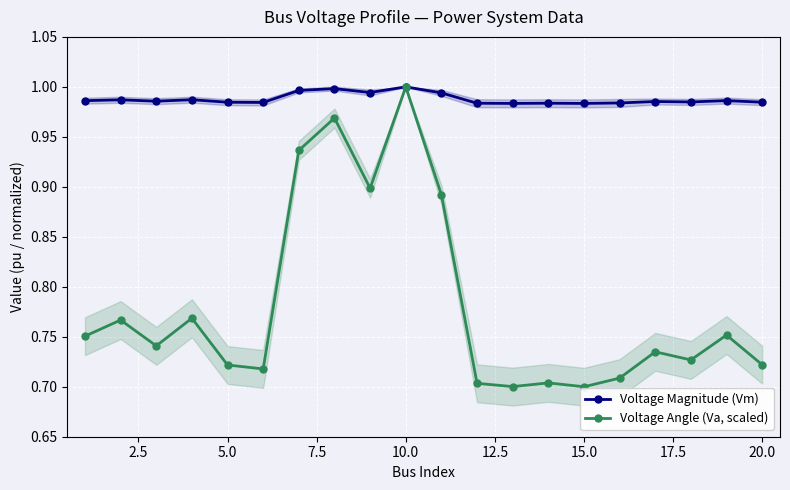

Which category has the highest value in the Voltage Angle (Va, scaled) series?

10.0